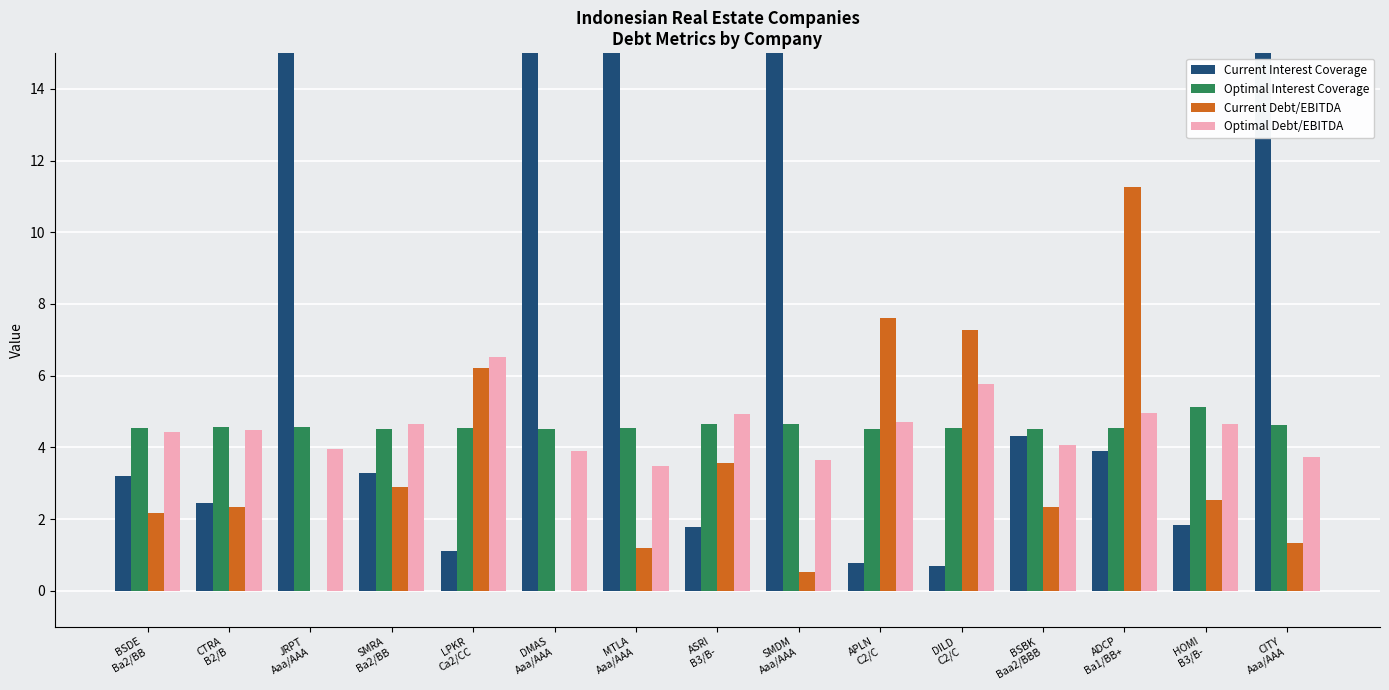

Read the Current Interest Coverage value at CTRA
B2/B.

2.5